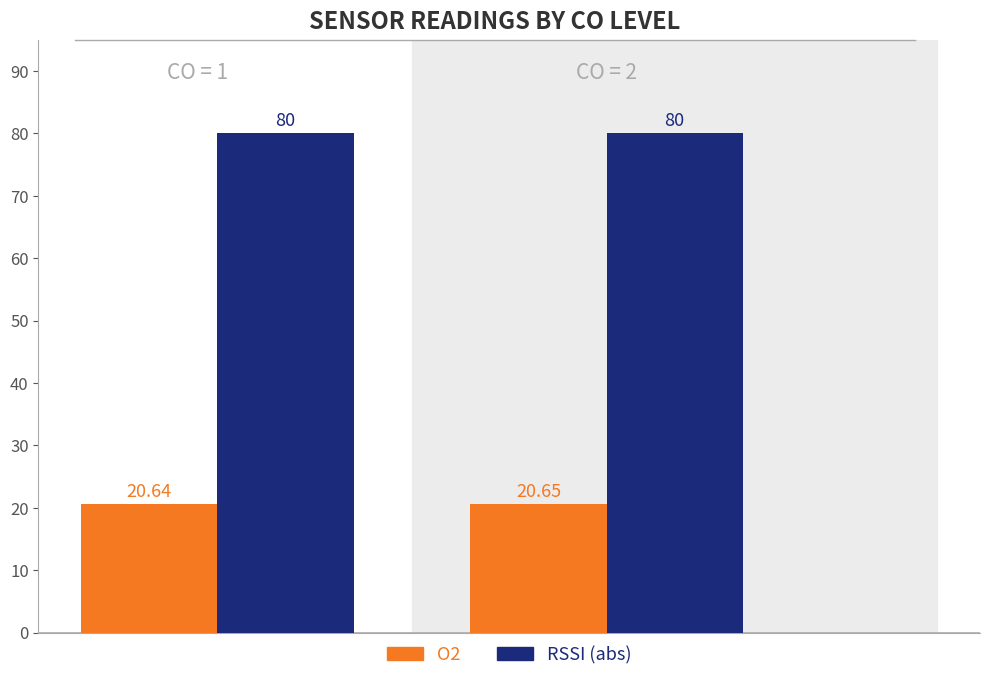

Which series has the largest total across all categories?

RSSI (abs)